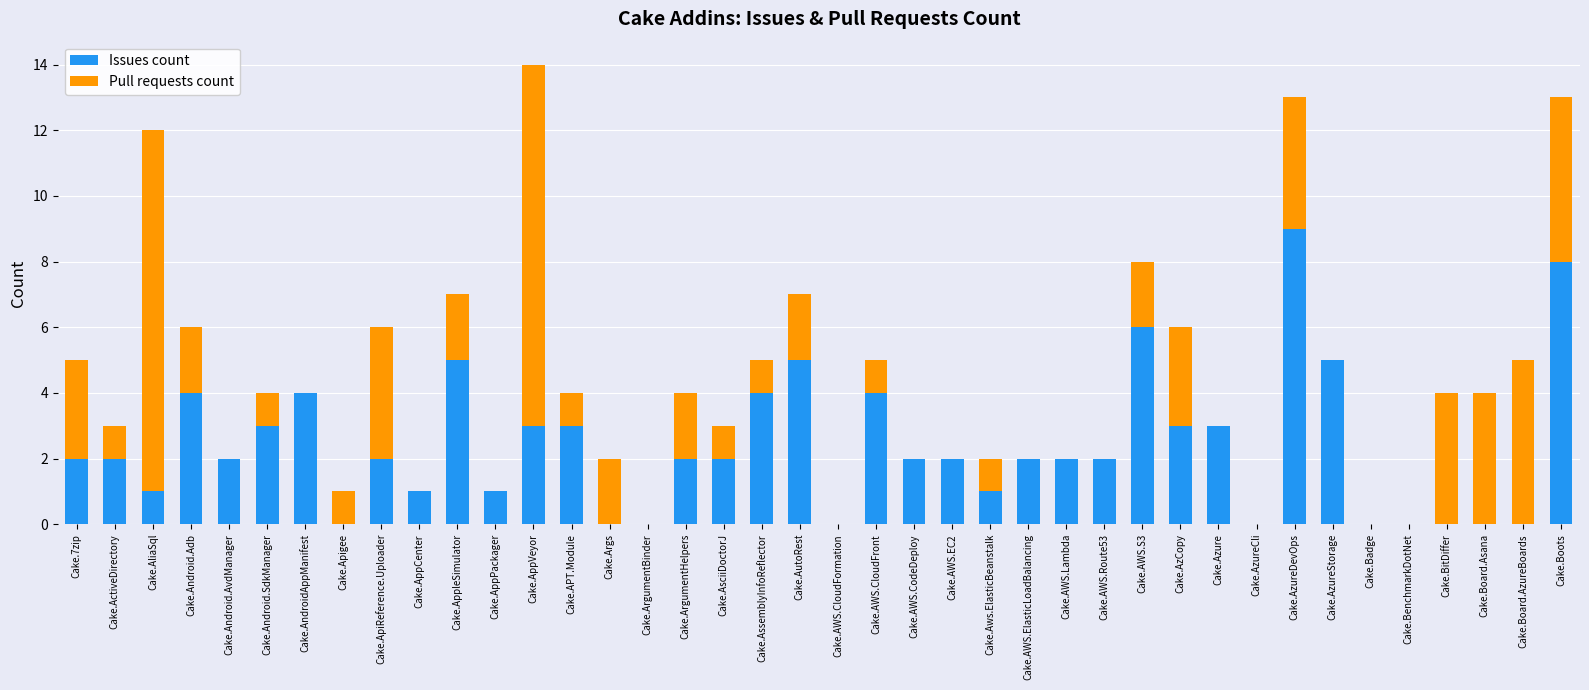

Which category has the highest value in the Issues count series?

Cake.AzureDevOps